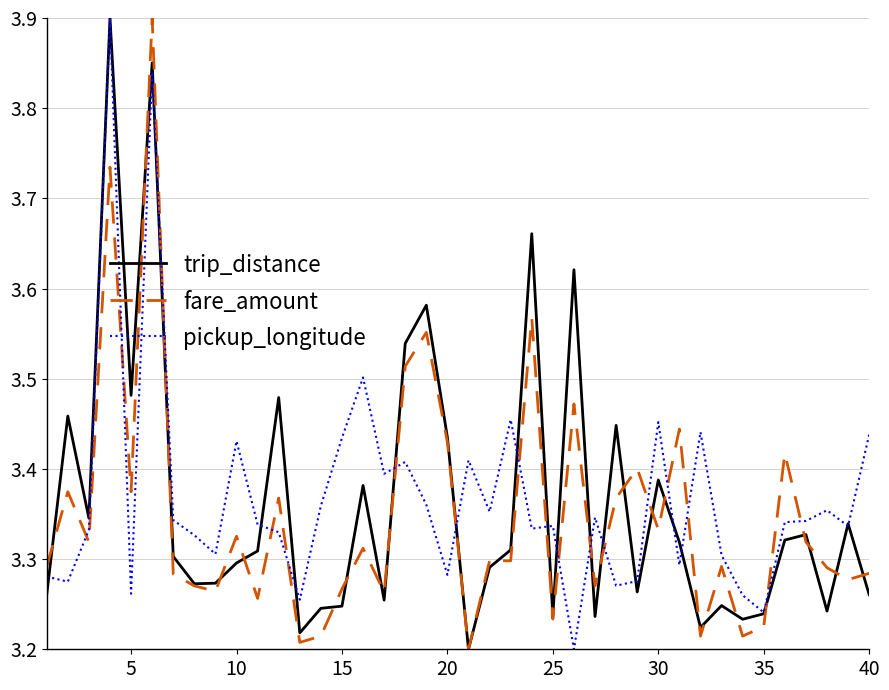

What are all the series names shown in the legend?

trip_distance, fare_amount, pickup_longitude